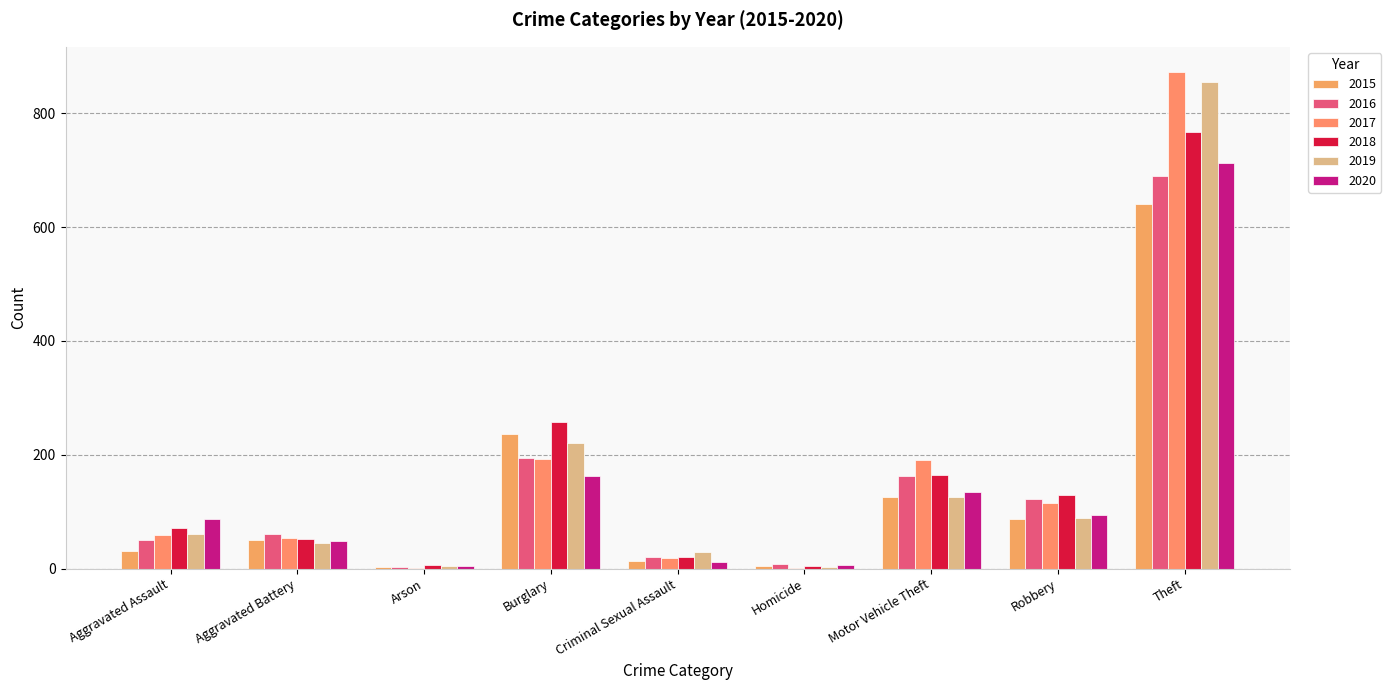

What are all the series names shown in the legend?

2015, 2016, 2017, 2018, 2019, 2020